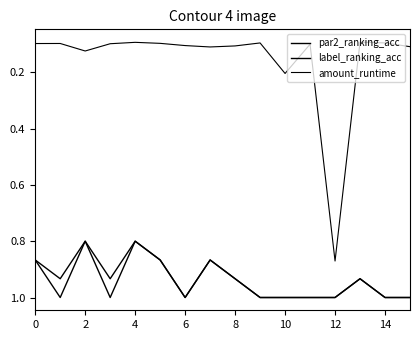

Where is par2_ranking_acc nearest to the value 0?

2